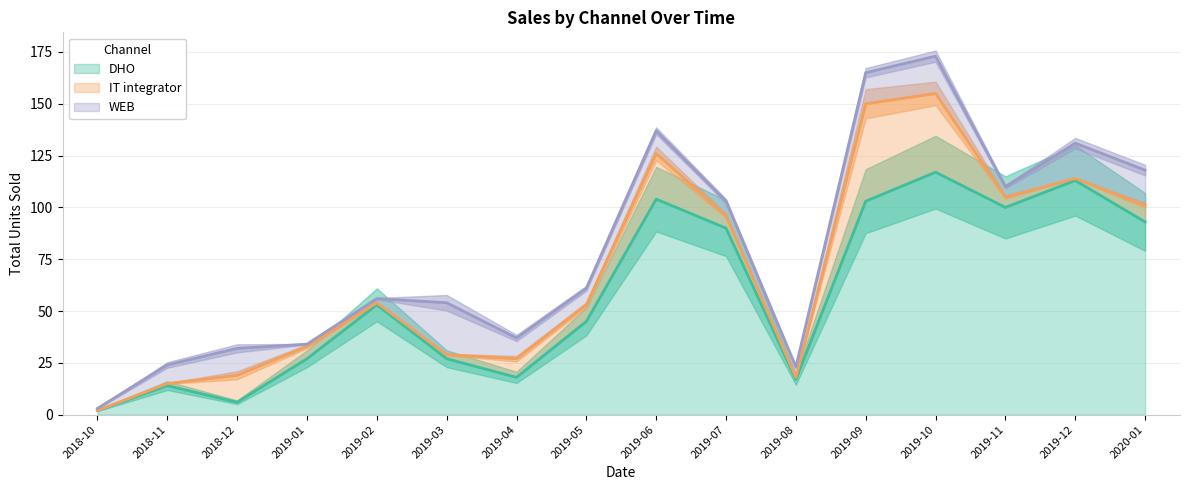

At which category is the sum across all series the highest?

2019-10